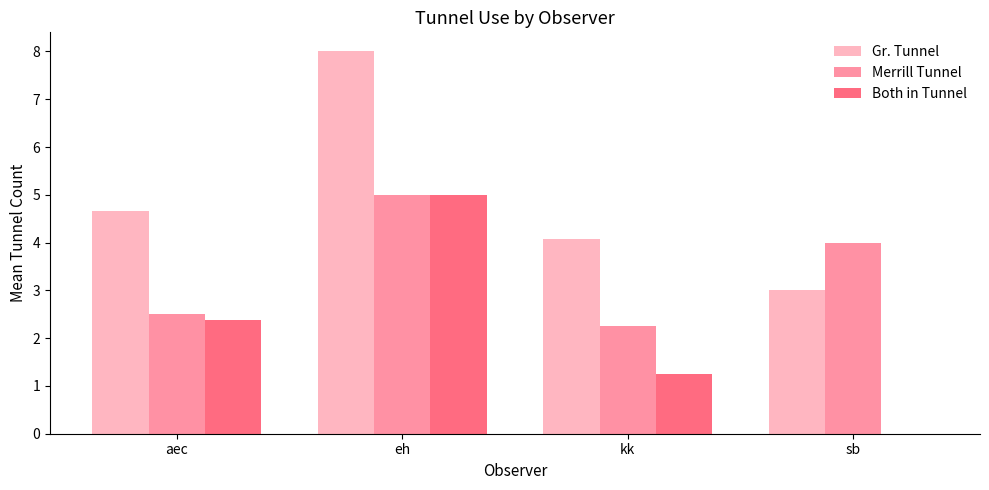

What is the approximate value of Merrill Tunnel at aec?

2.5